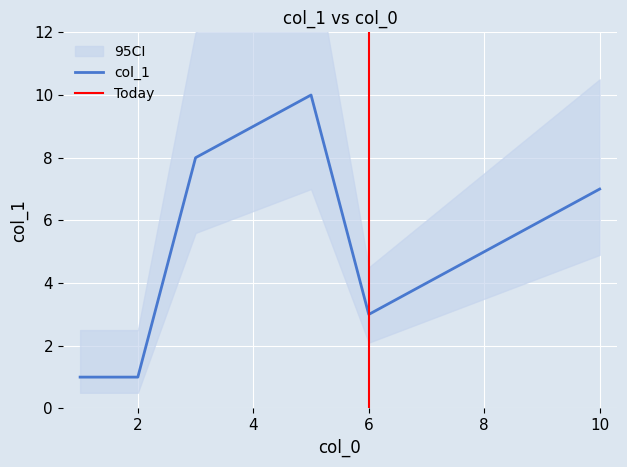

How many values exceed 6?

4